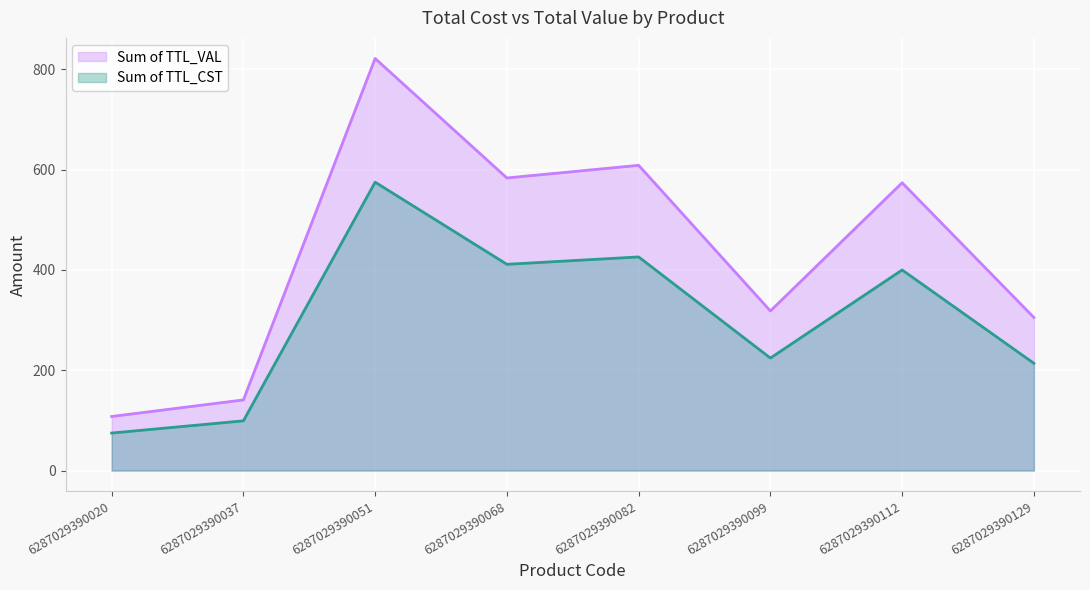

How many lines are shown in the chart?

2